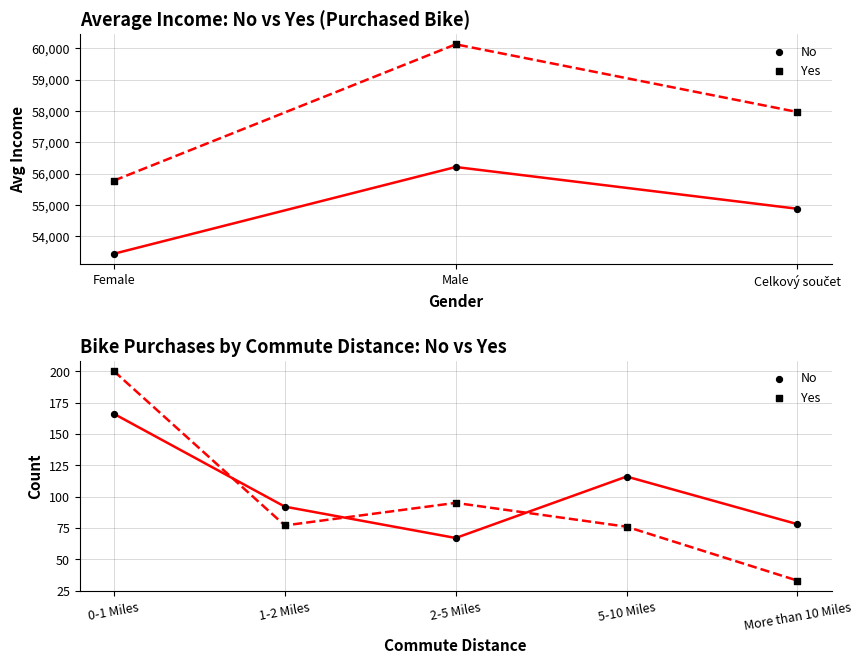

At how many categories does at least one series exceed 155?

1